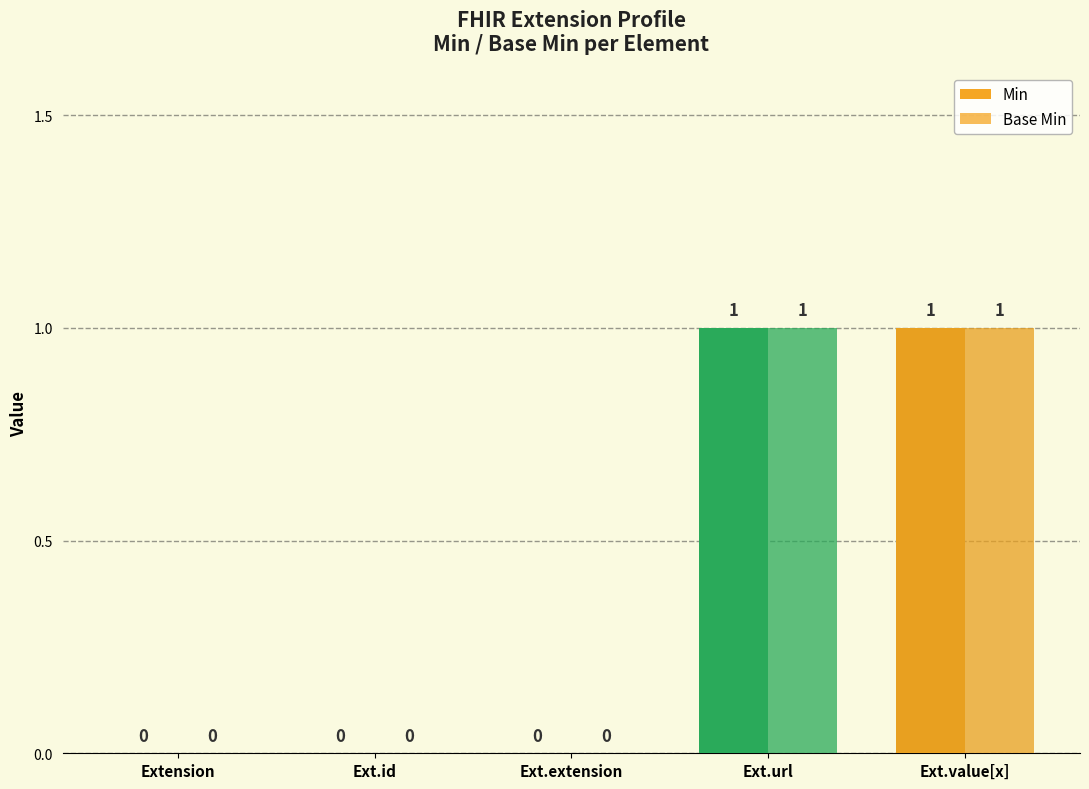

How many positive values does the Min series have?

2